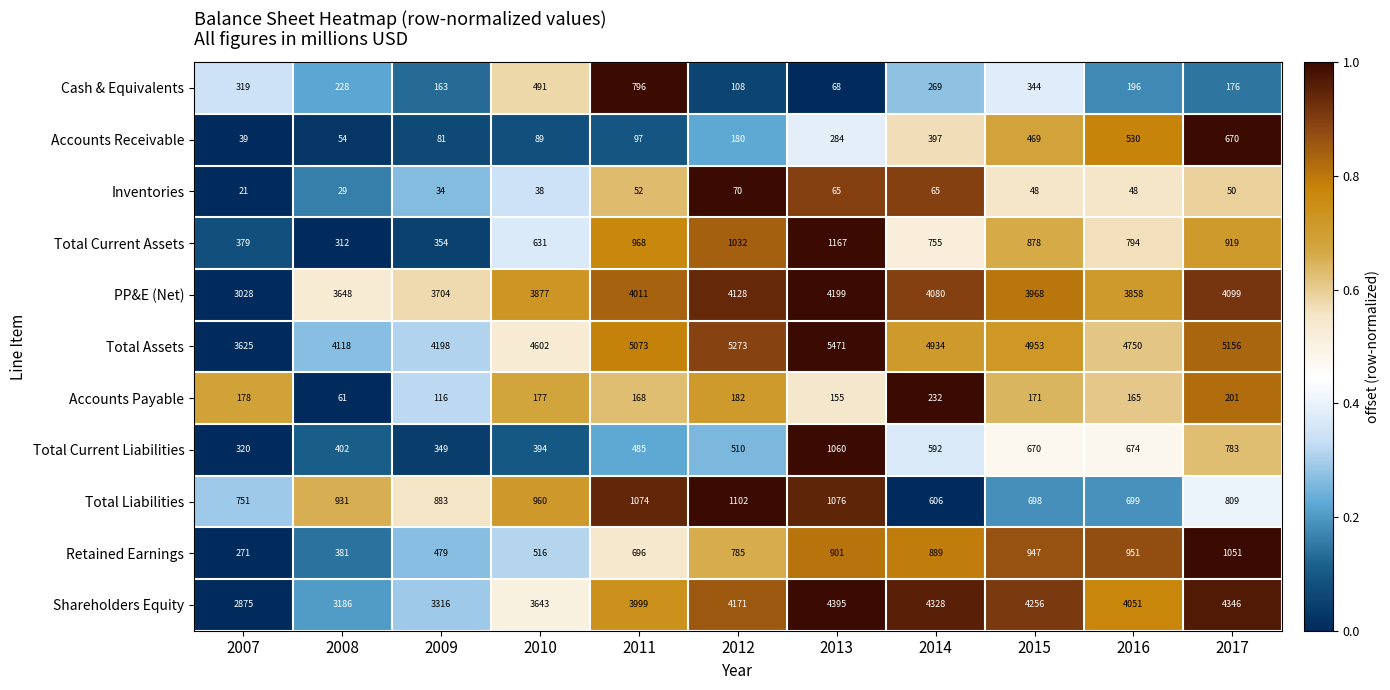

What is the spread (max minus min) of values at 2011?

5021